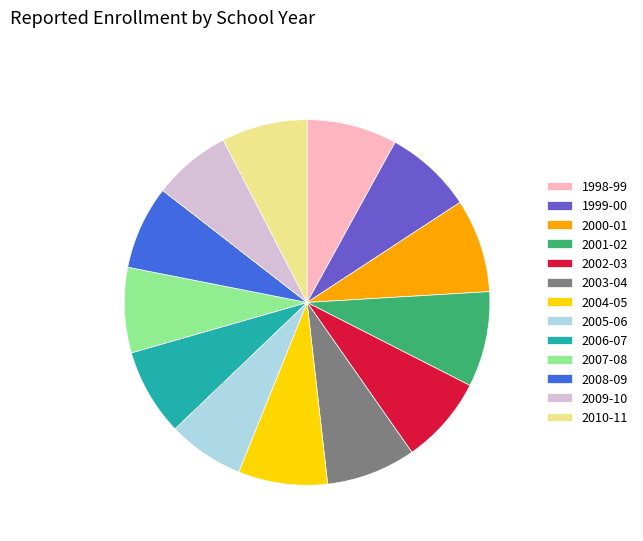

How many slices are in this pie chart?

13